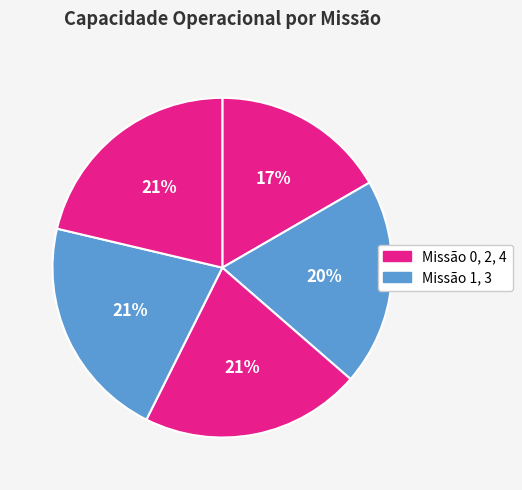

Rank the categories by value from lowest to highest.

0, 1, 2, 3, 4